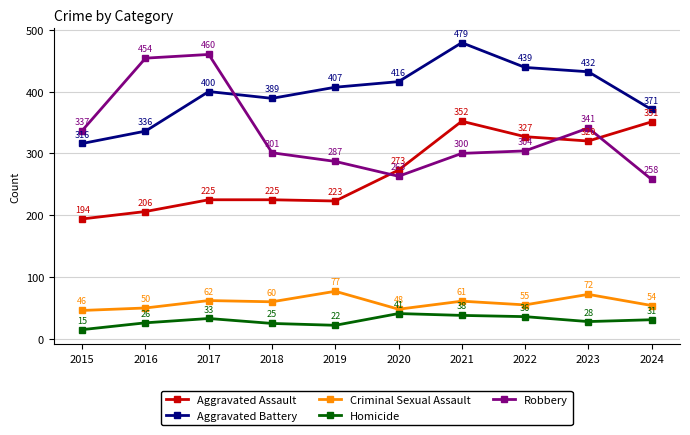

At which category does Aggravated Battery reach its first local peak?

2017